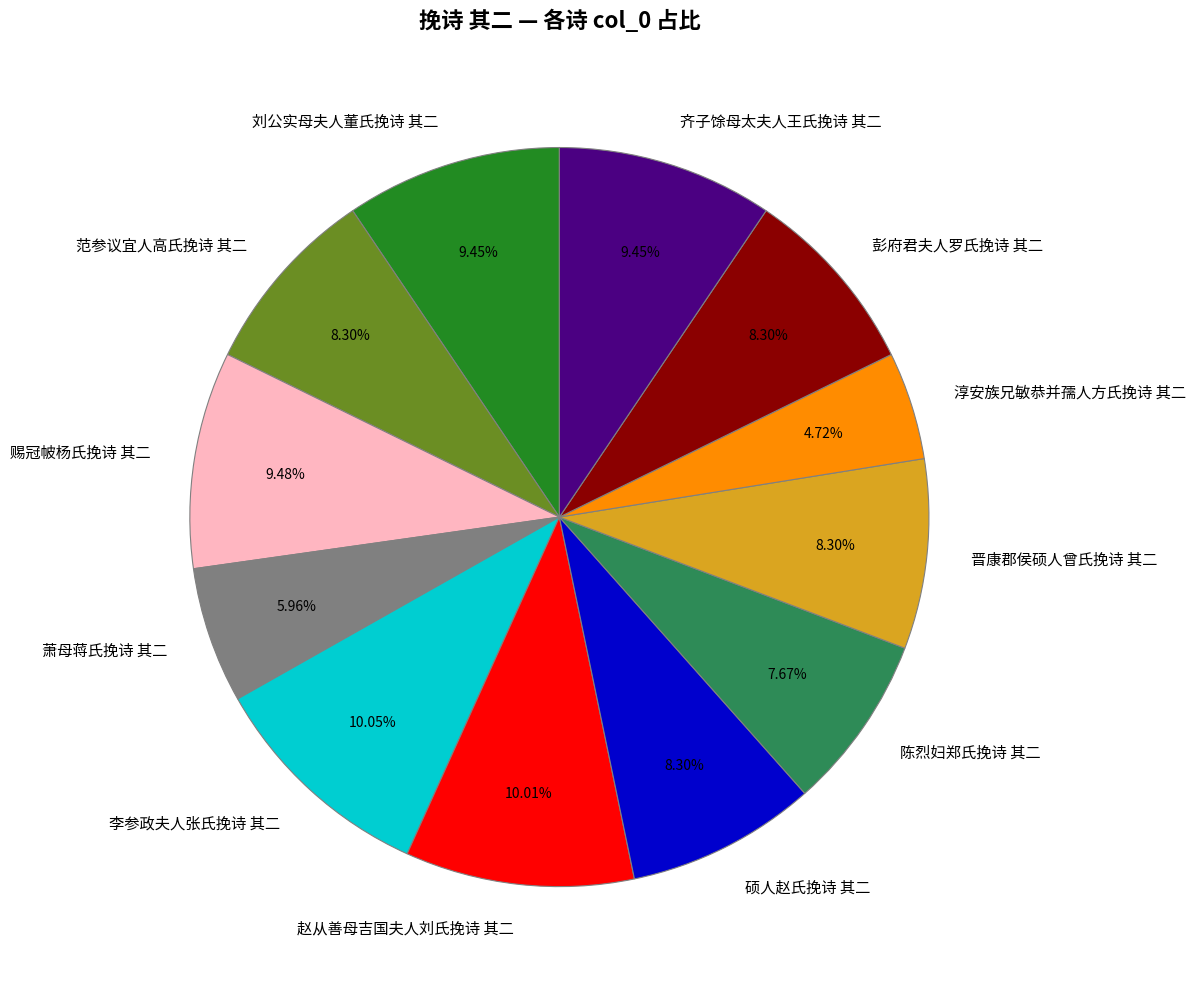

The 齐子馀母太夫人王氏挽诗 其二 slice represents 1% of the pie. True or false?

False